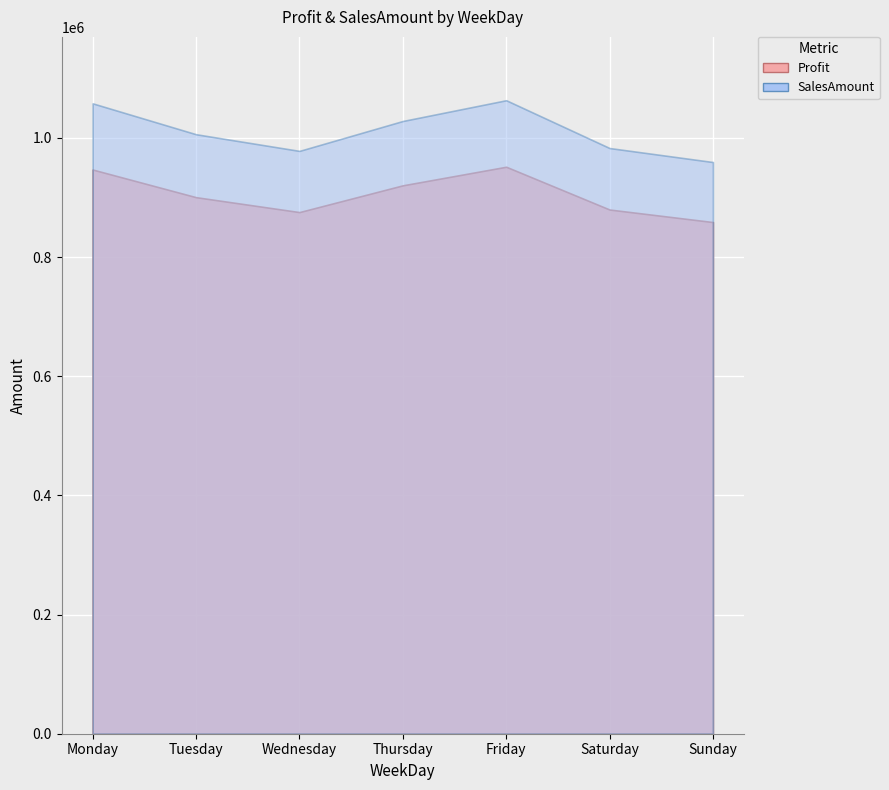

Reading left to right, transcribe all the data shown in this chart.

Profit: 946774.7	900390.5	875372.1	920284.4	951463.3	879670.6	858640.0
SalesAmount: 1057848.9	1006023.0	978069.4	1028250.7	1063087.5	982872.2	959374.3